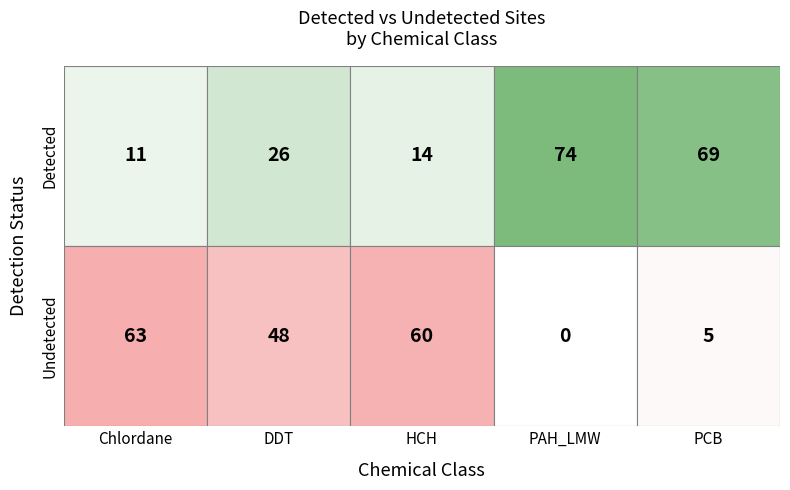

True or false: DDT has a value of 26 at 0.

True